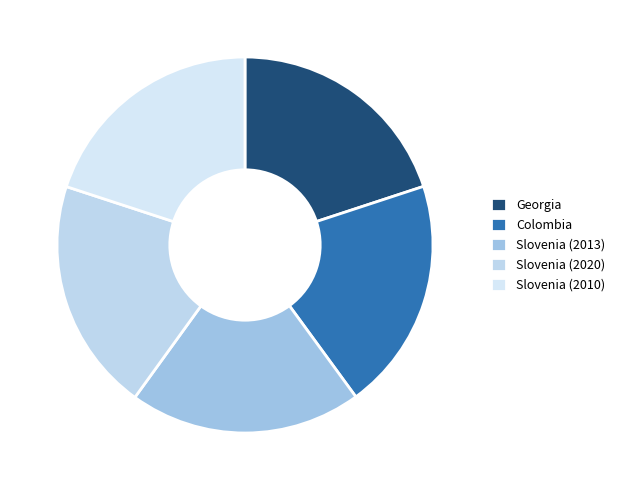

Which has a higher value, Slovenia (2010) or Slovenia (2013)?

Slovenia (2013)